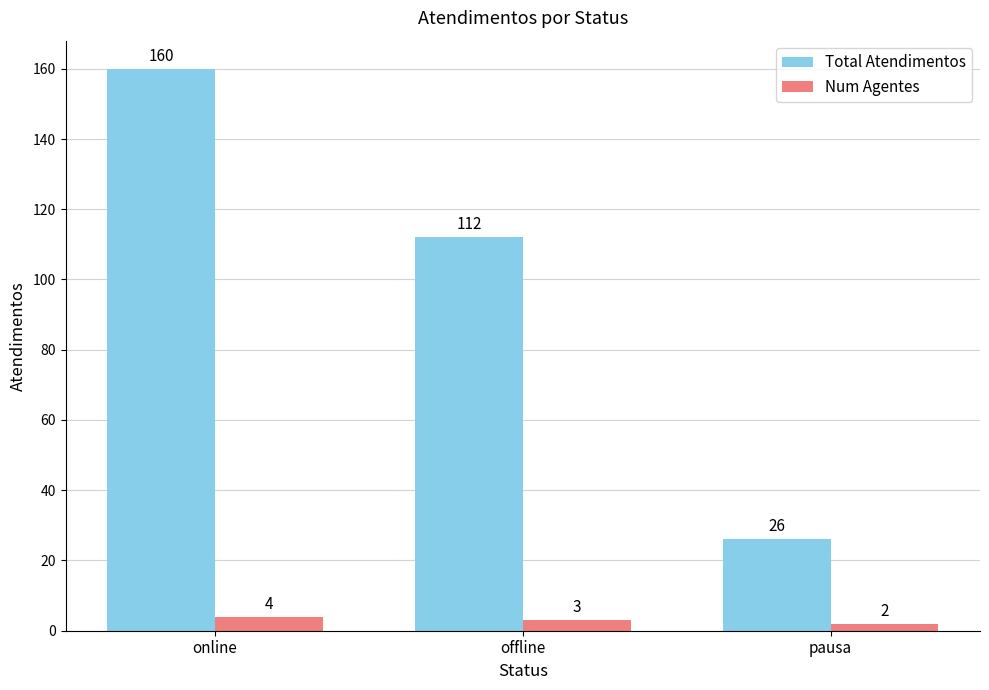

True or false: Total Atendimentos has a value of 43 at online.

False